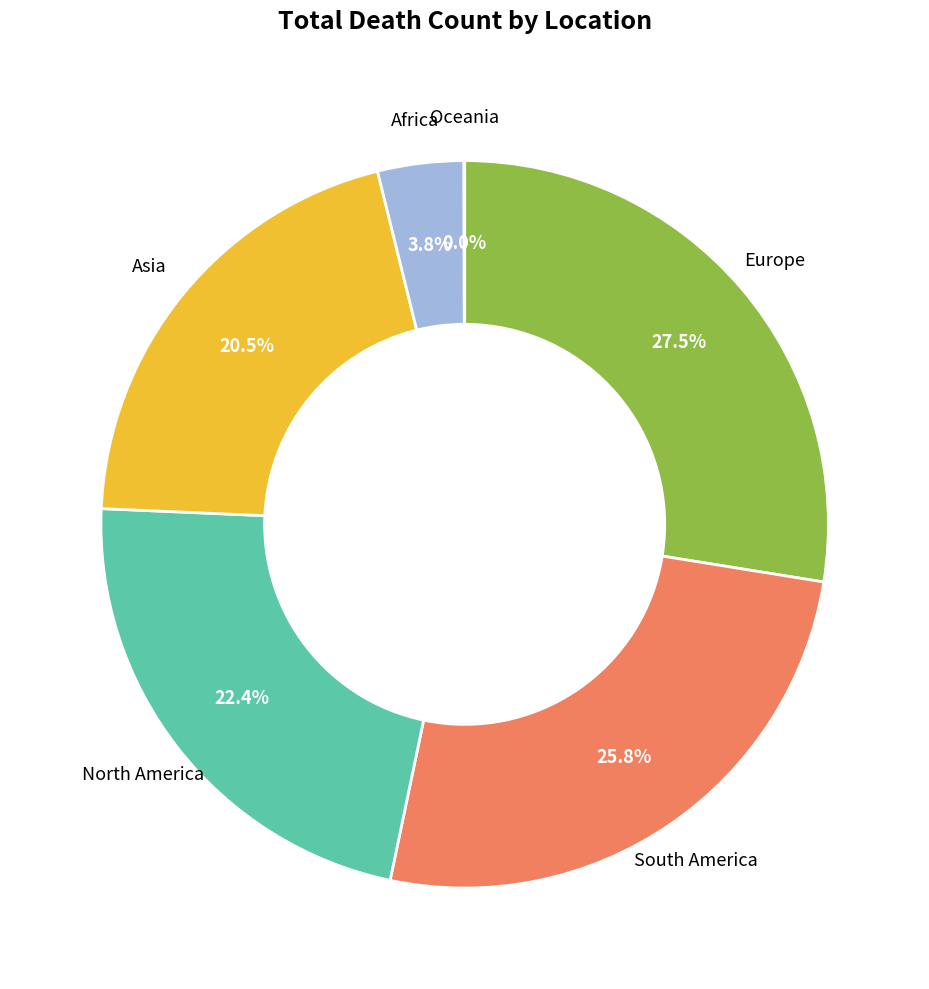

Is the sum of South America and Asia greater than half?

No